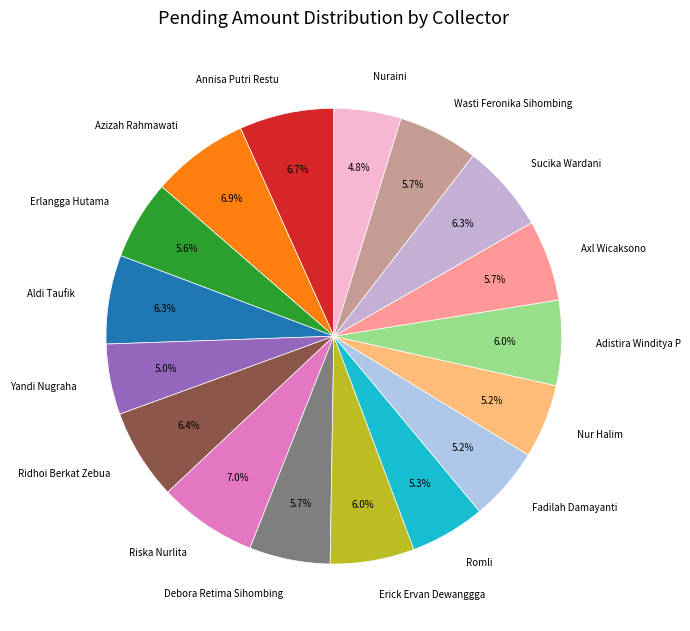

How many segments does this pie chart have?

17